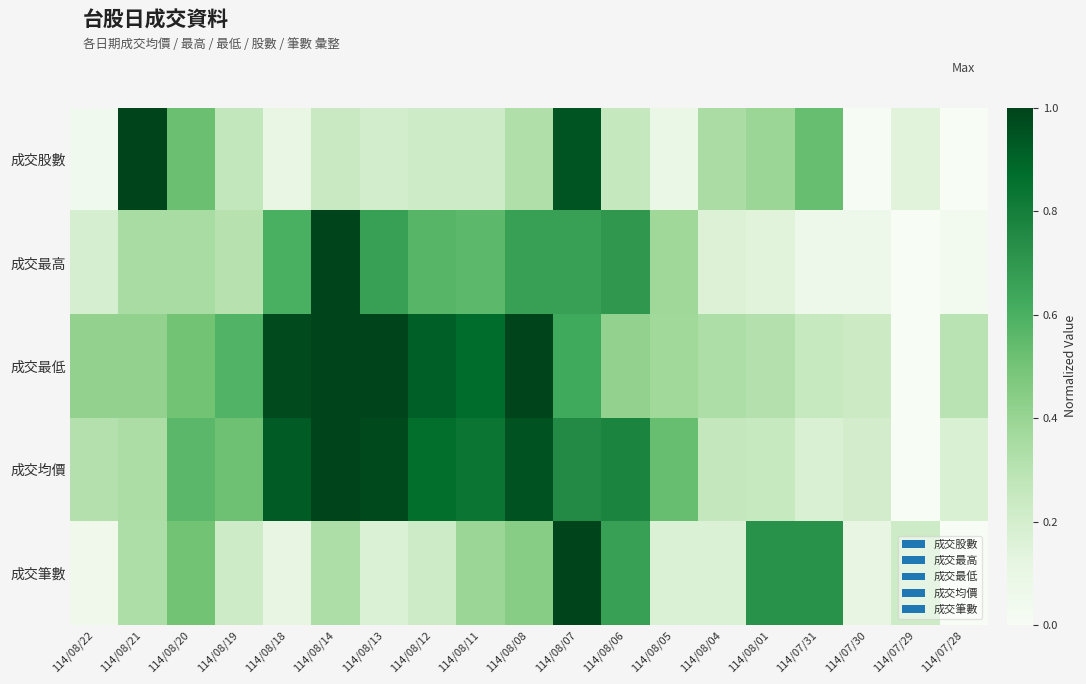

Between 114/08/06 and 114/07/30, which series saw the biggest shift?

成交最高